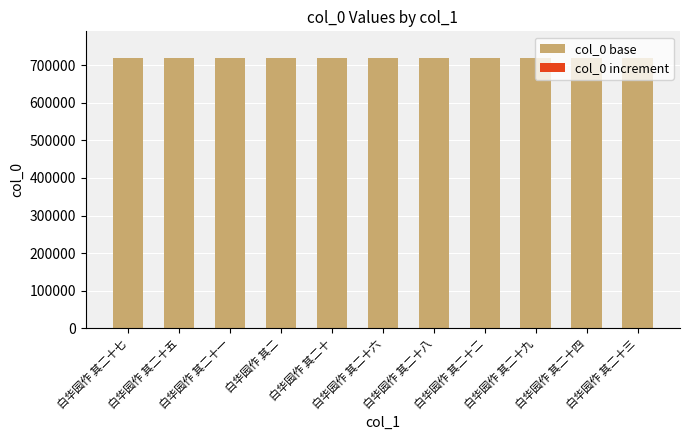

Is it true that col_0 base equals 717880 at 白华园作 其二十四?

True